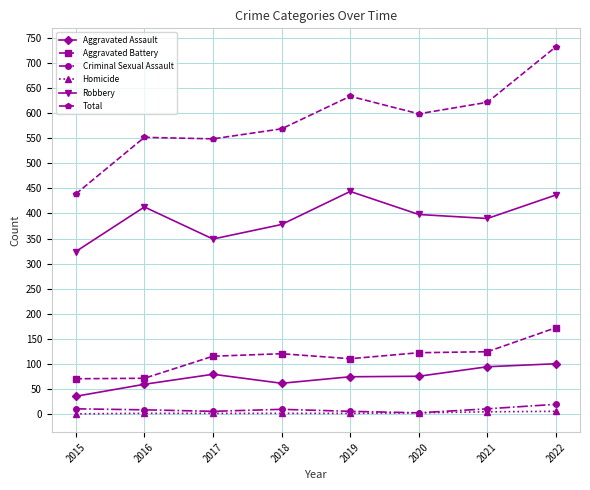

True or false: Robbery has more than 0 points higher than both neighbors.

True